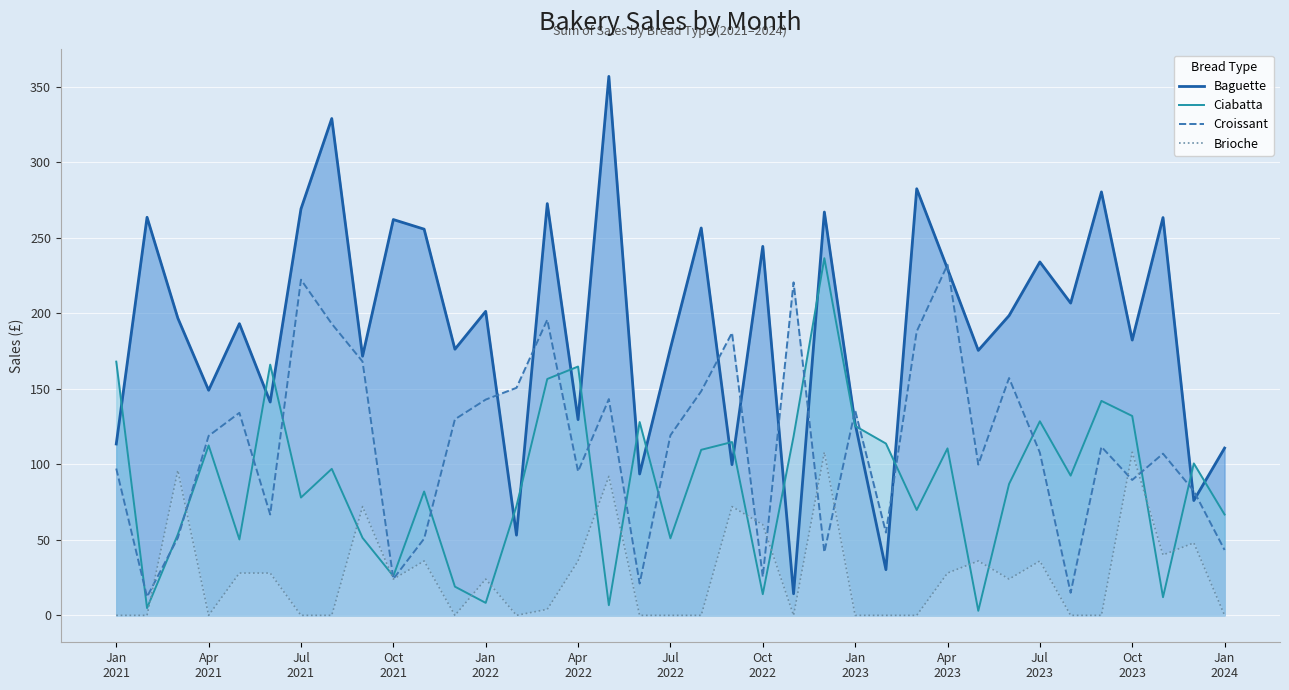

True or false: Croissant has more than 2 interior local peaks.

True